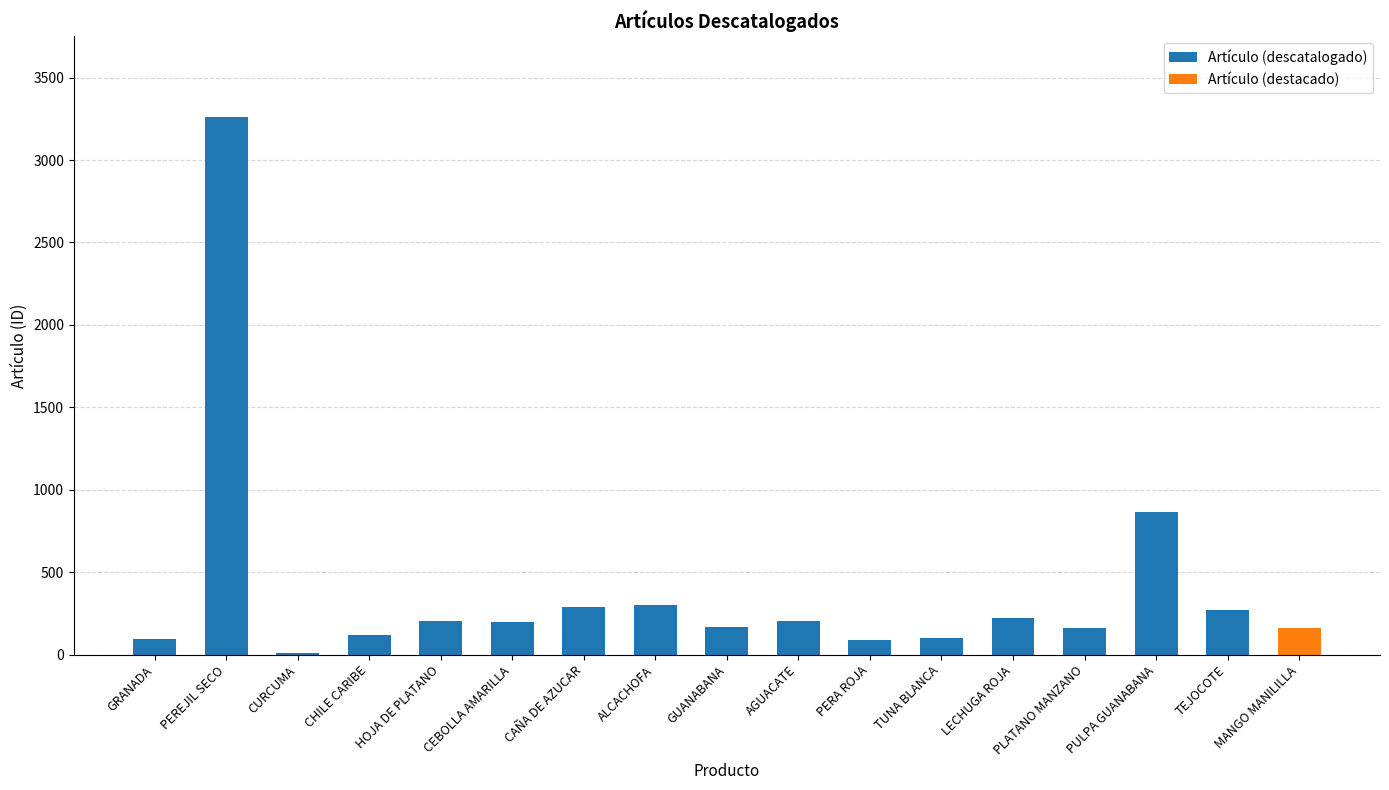

What is the minimum value shown in the chart?

9